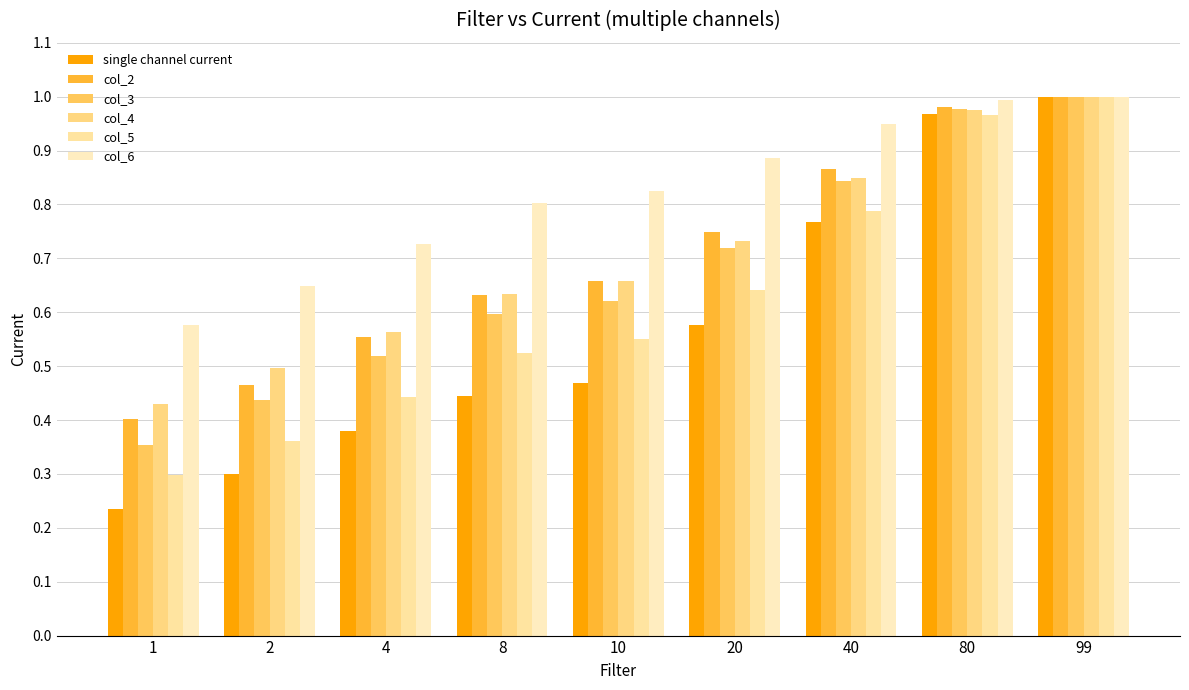

How many series are shown in this chart?

6